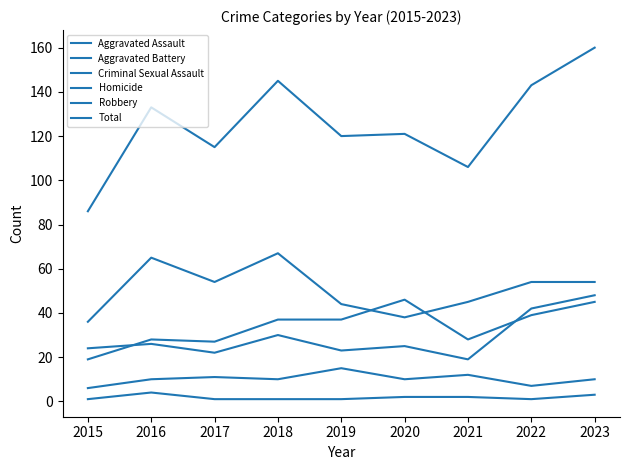

Does the chart have visible grid lines?

No